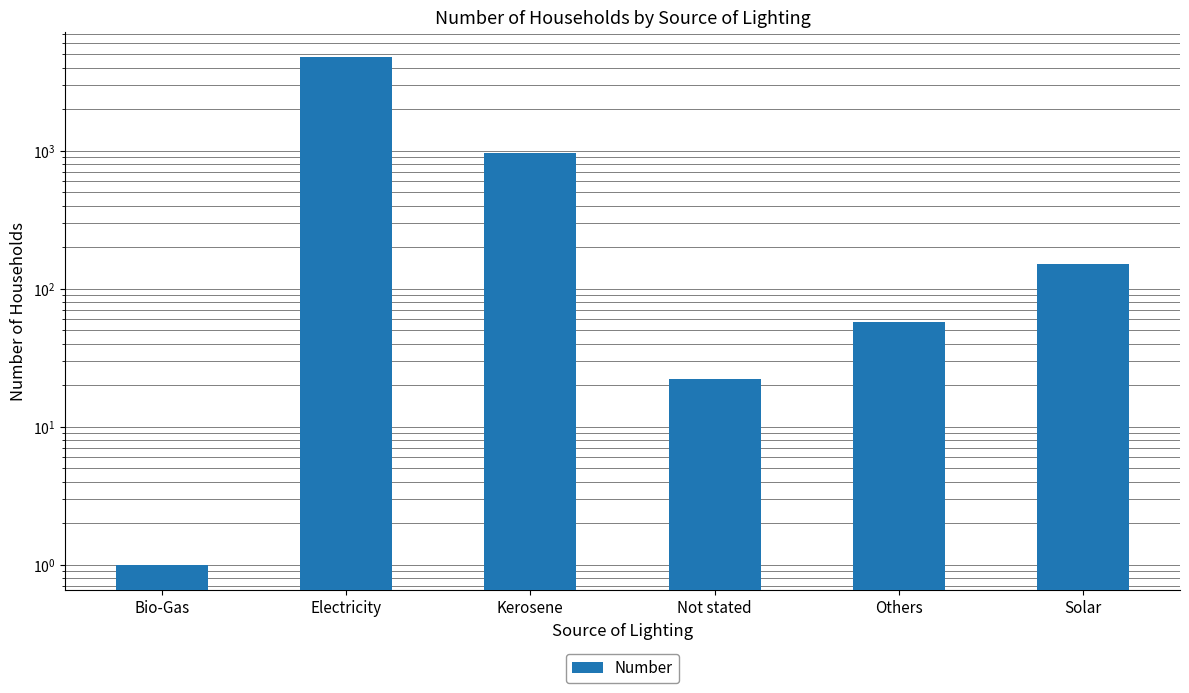

What is the label of the 6th bar from the right?

Bio-Gas